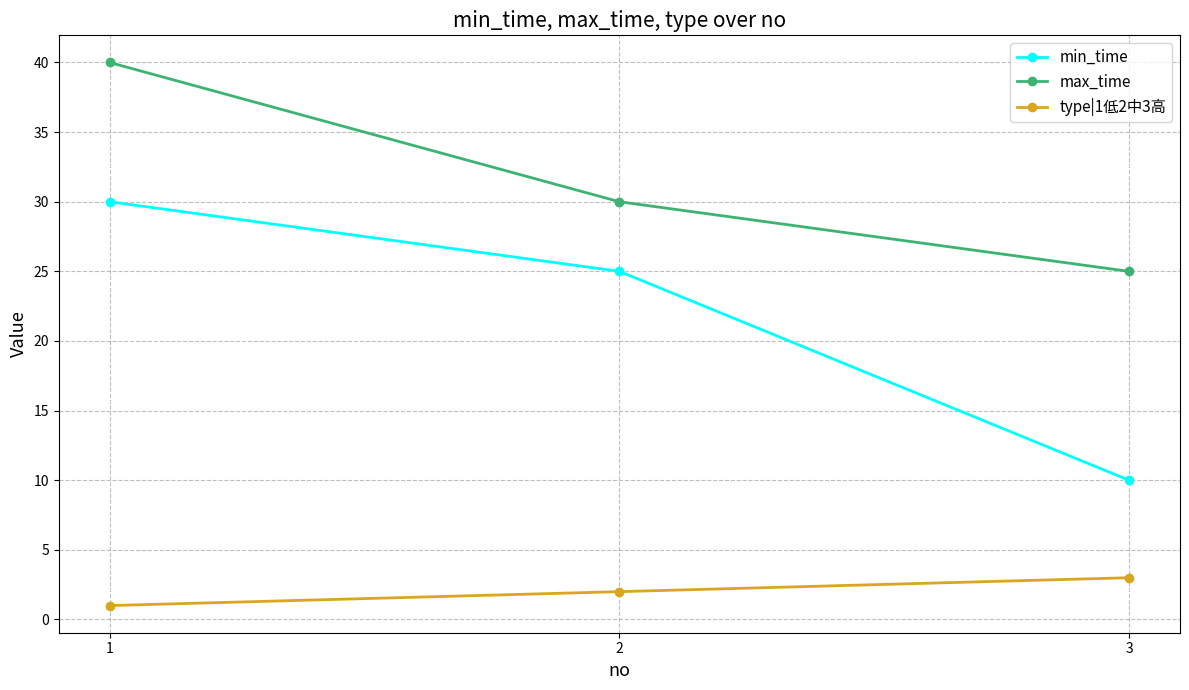

What is the difference between the max_time values at 3 and 2?

5